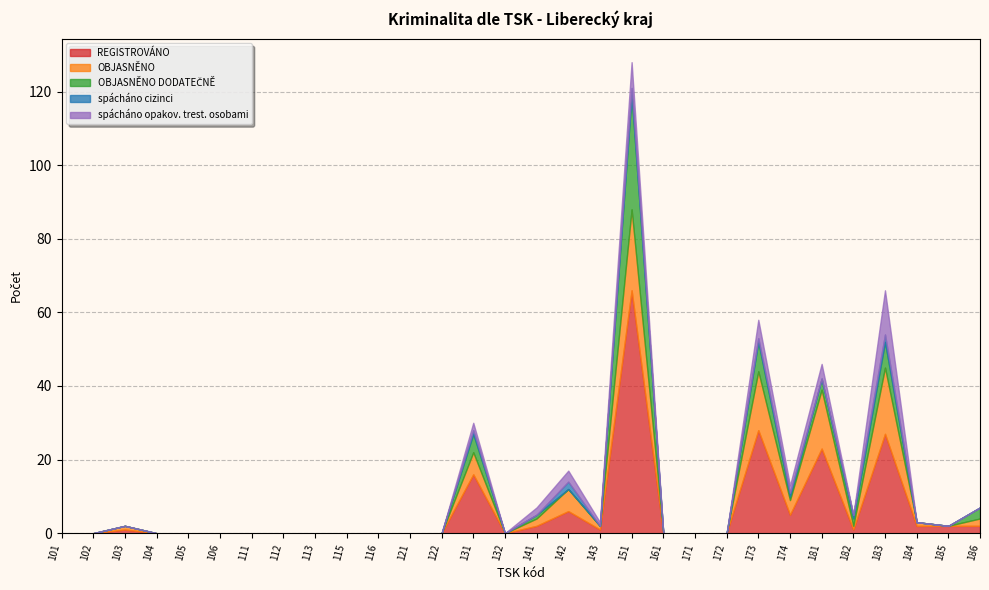

Does the chart have visible grid lines?

Yes